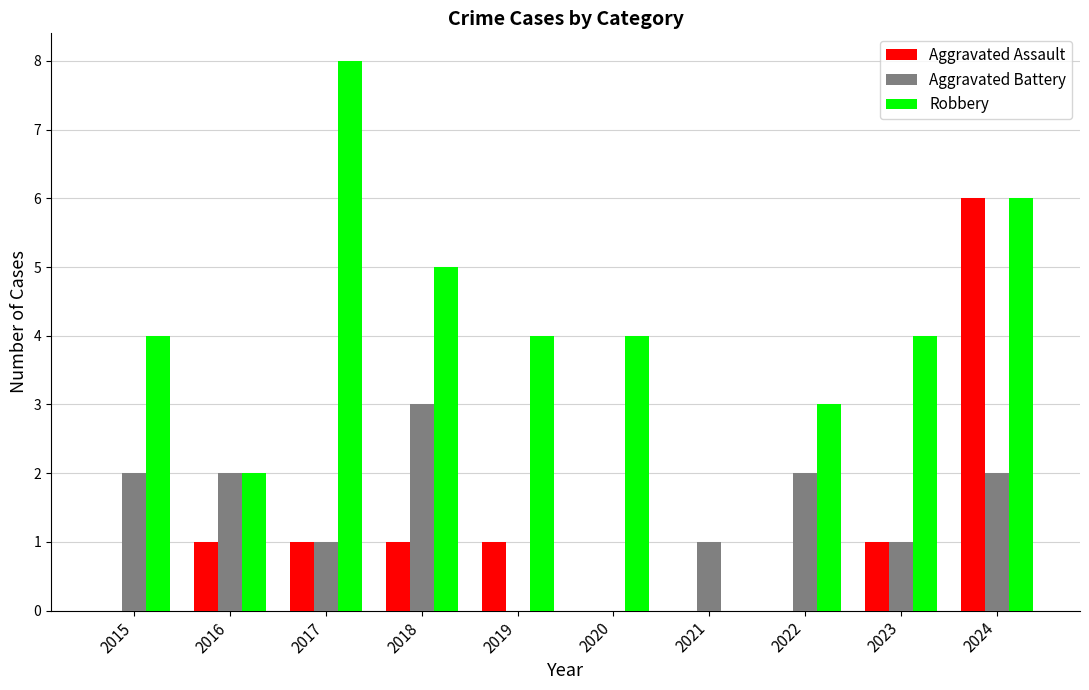

What is the sum of the Aggravated Battery values at 2020 and 2017?

1